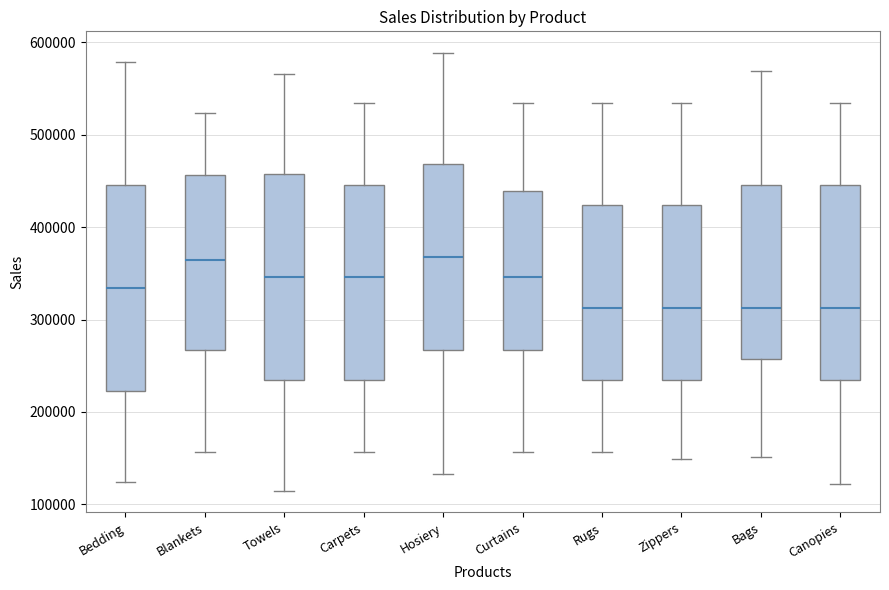

Where does the upper whisker of the box for Rugs end on the y-axis? The values are not printed on the chart, so give them approximately, as read against the axis.

530000